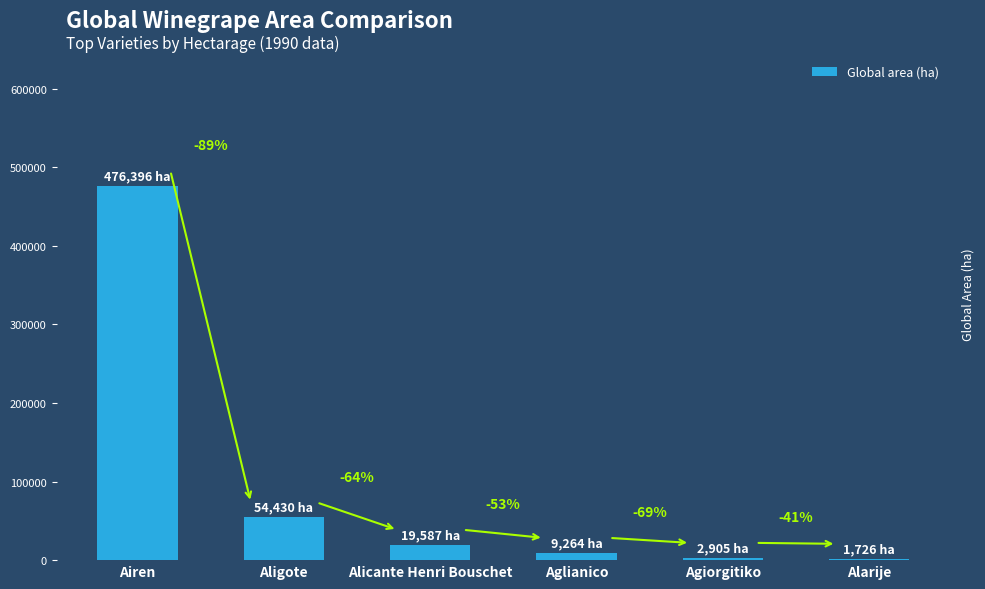

What is the sum of all values?

564309.1